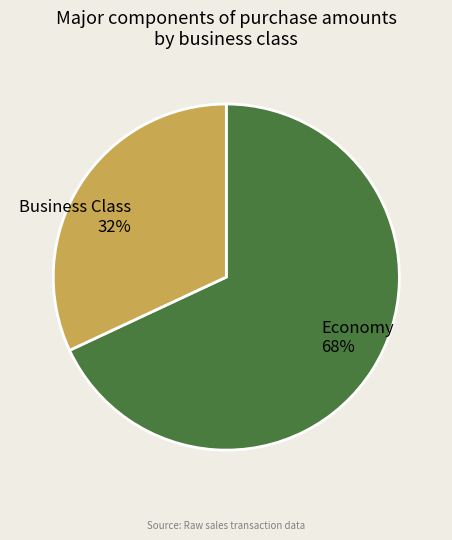

Do Economy and Business Class together represent more than half of the pie?

Yes